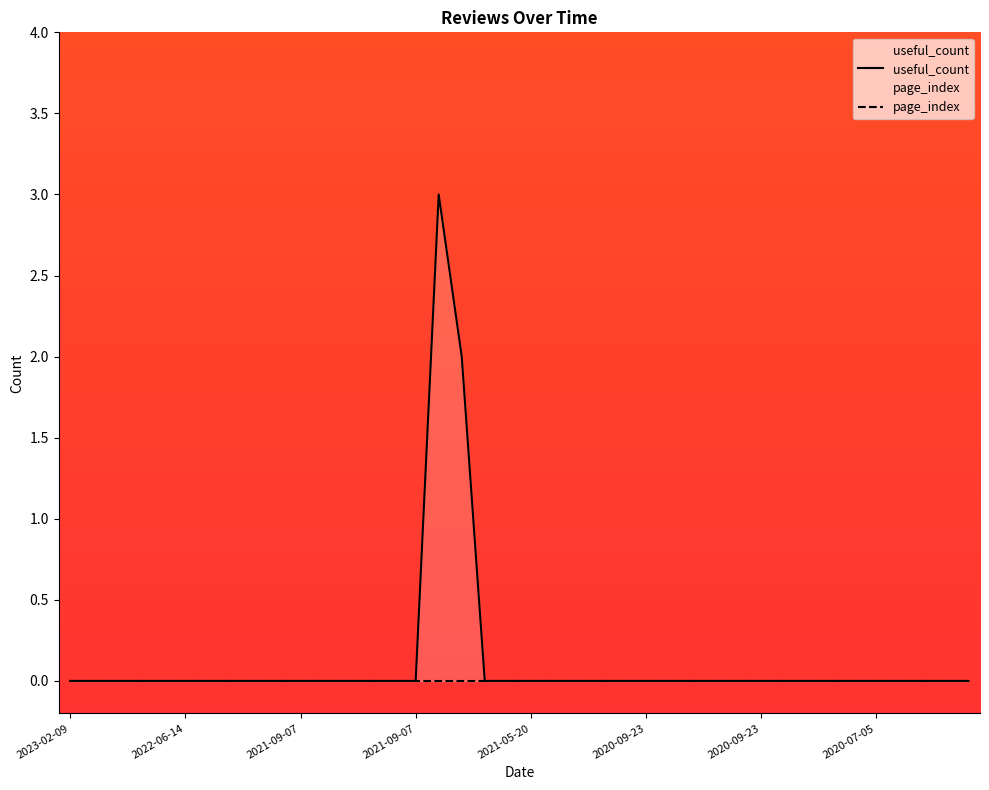

What is the label of the 40th point from the left?

2020-02-29